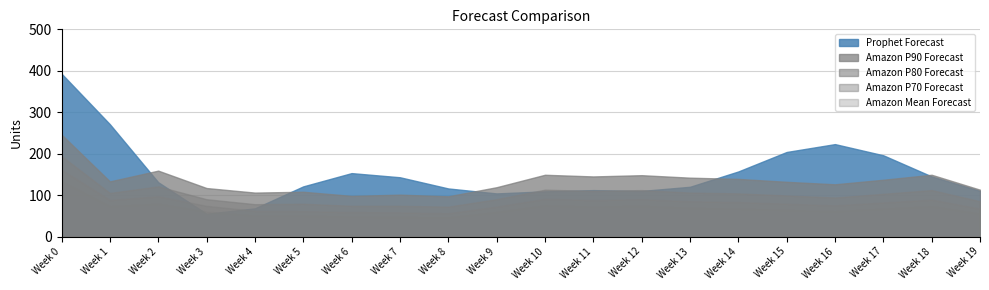

Reading left to right, list all the values displayed in this chart.

Prophet Forecast: 393	271	131	55	68	121	153	143	116	104	109	112	110	120	157	204	223	196	145	110
Amazon Mean Forecast: 133	73	79	60	50	50	48	47	46	59	75	72	74	69	67	64	61	67	73	55
Amazon P70 Forecast: 161	88	97	74	62	61	59	58	56	72	91	88	90	85	83	79	75	82	89	67
Amazon P80 Forecast: 194	105	121	90	78	79	74	74	72	90	113	110	112	106	104	99	94	103	112	85
Amazon P90 Forecast: 246	133	159	117	106	108	98	101	97	119	149	145	148	142	139	132	126	137	149	113